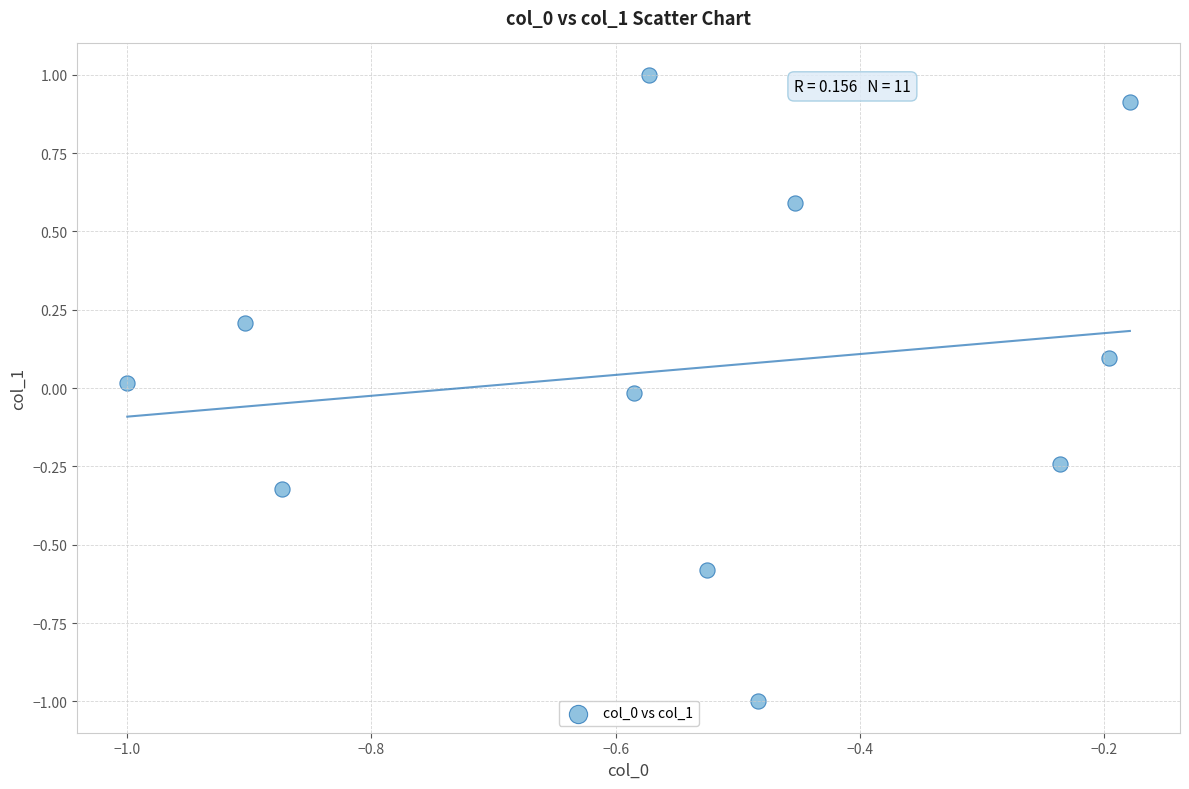

What is the average X value?

-0.5